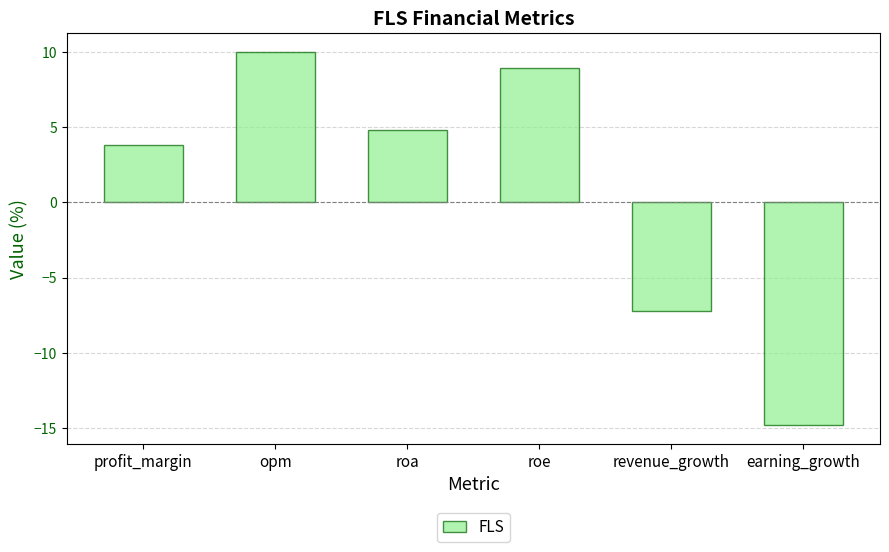

What is the change in value from opm to roe?

-1.1